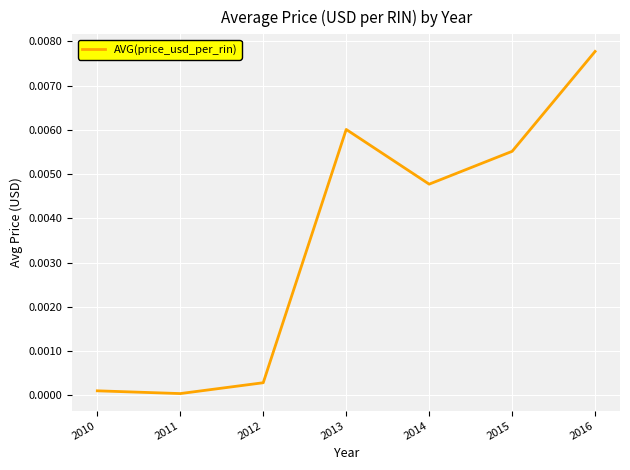

The value at 2015 is 0.0. True or false?

True